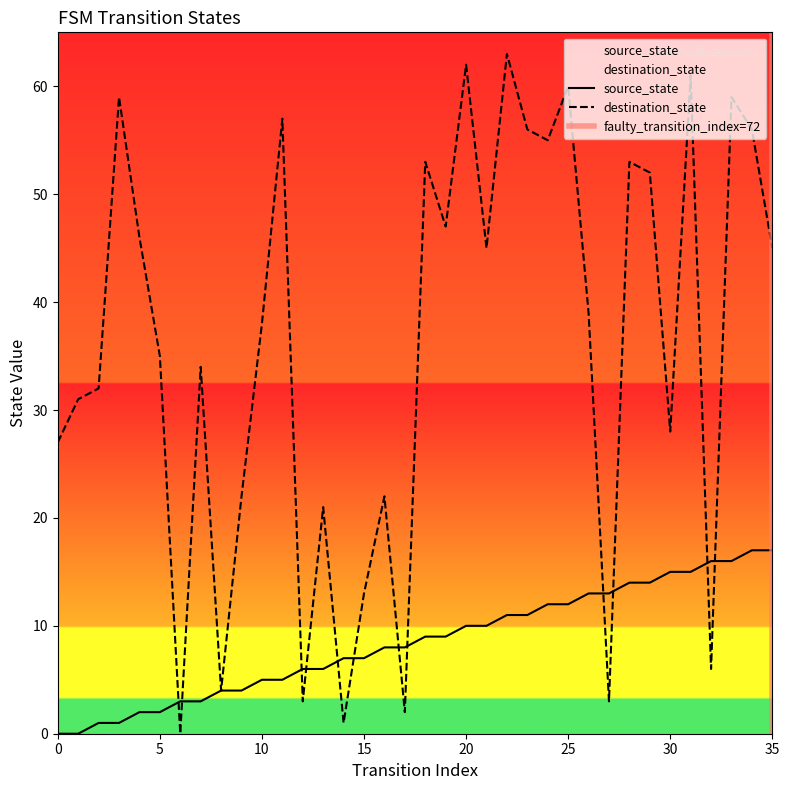

How many values in the source_state series are below 9?

18